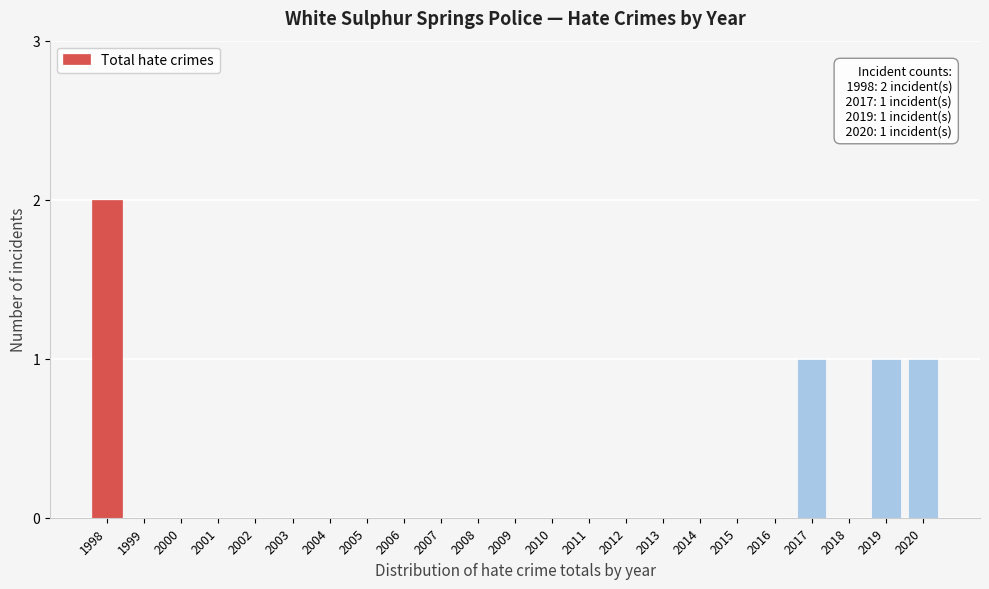

Reading left to right, extract all data points from this chart.

1998=2	1999=0	2000=0	2001=0	2002=0	2003=0	2004=0	2005=0	2006=0	2007=0	2008=0	2009=0	2010=0	2011=0	2012=0	2013=0	2014=0	2015=0	2016=0	2017=1	2018=0	2019=1	2020=1